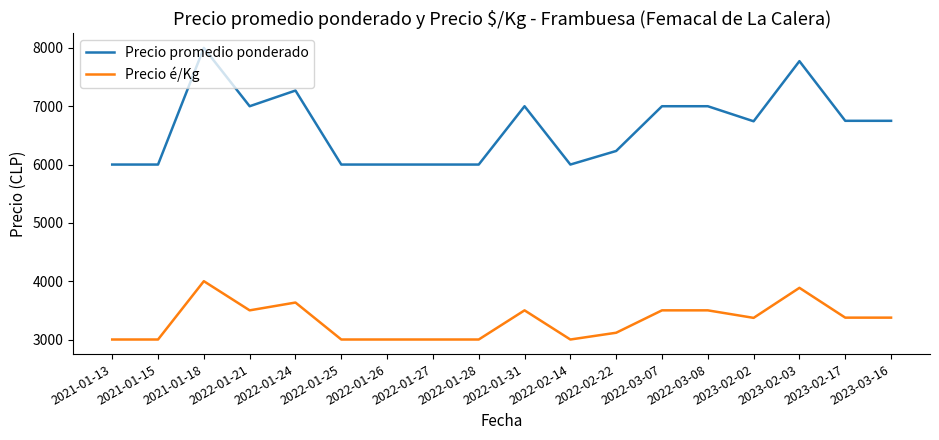

True or false: Precio promedio ponderado has a value of 6000 at 2021-01-15.

True